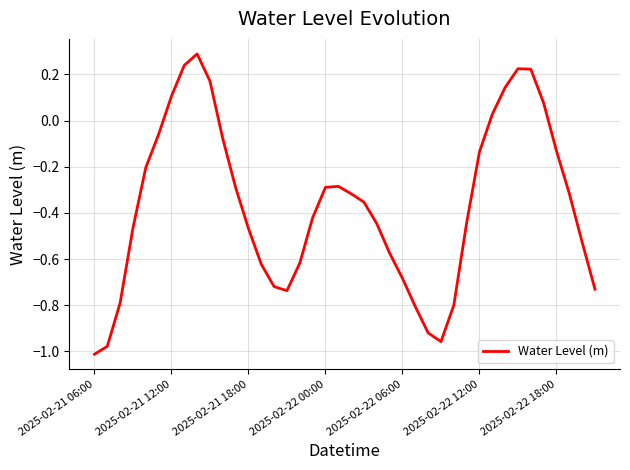

What is the maximum value shown in the chart?

0.3